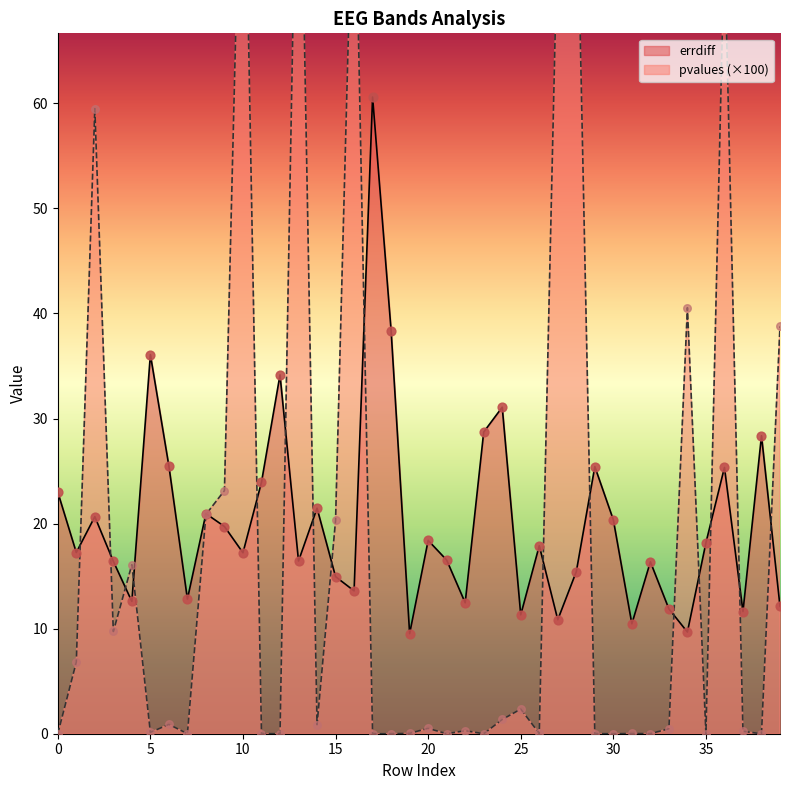

Which series reaches the maximum Y coordinate?

pvalues